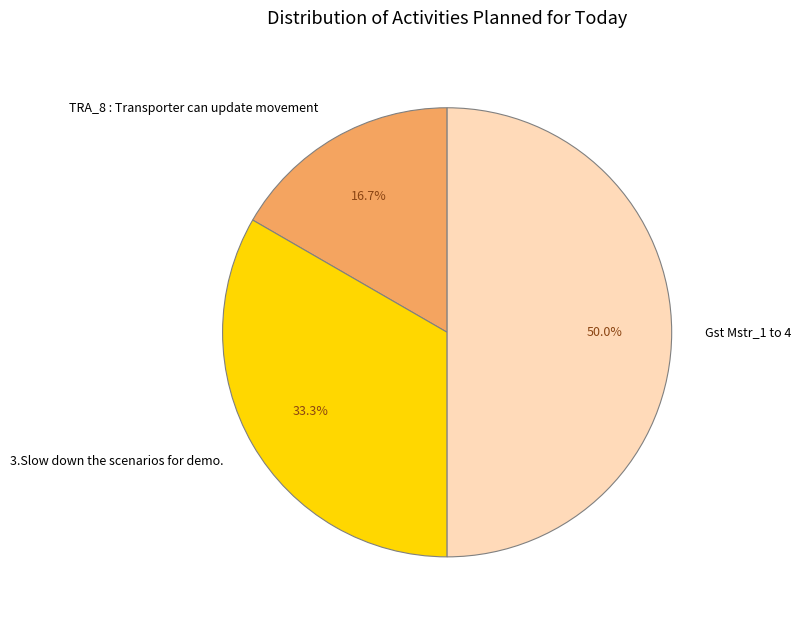

True or false: 3.Slow down the scenarios for demo. accounts for 21% of the total.

False